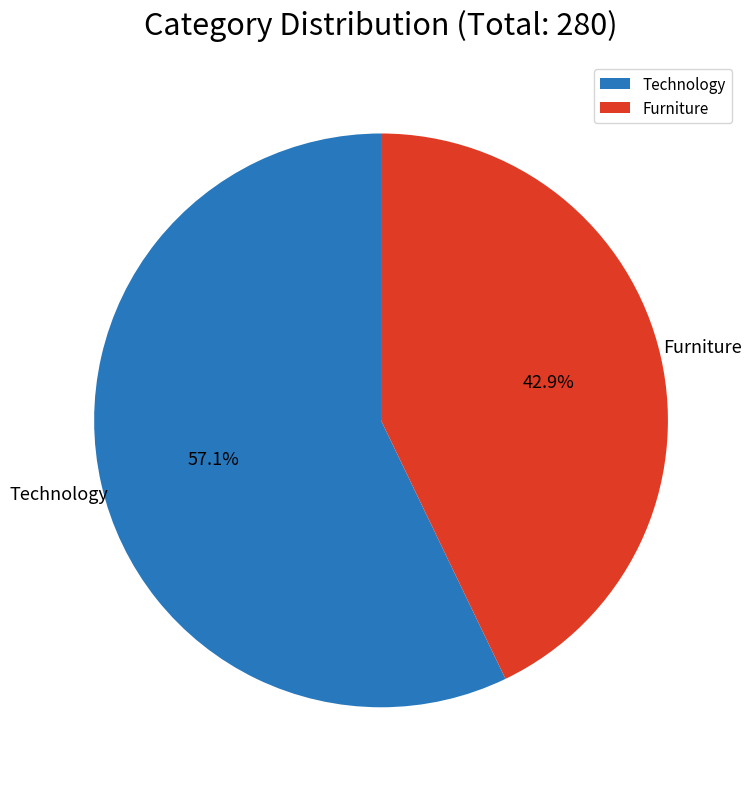

To the nearest percent, what portion does Furniture represent?

43%